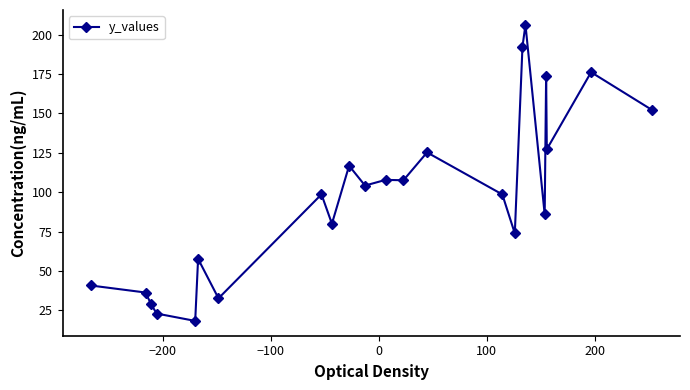

What is the average value?

98.5